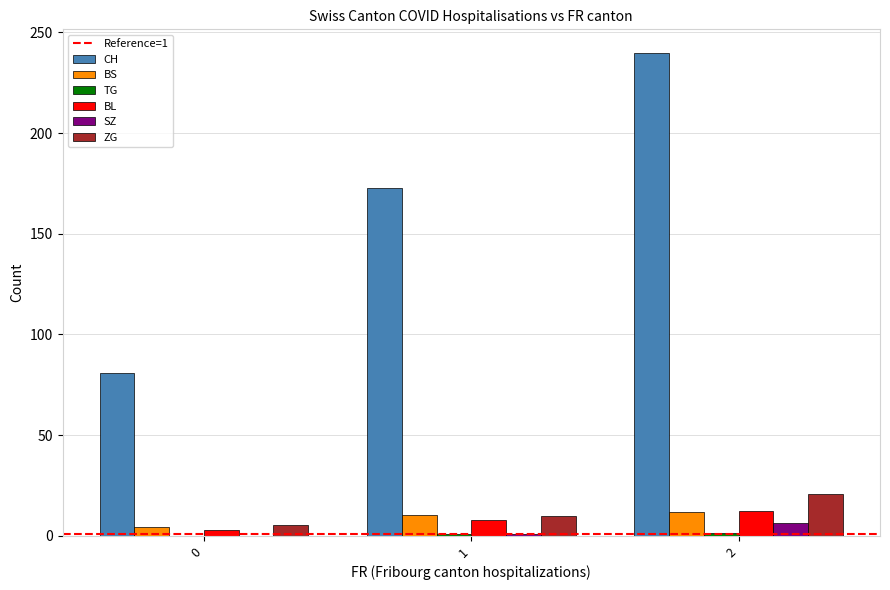

Read the BS value at 2.

11.6